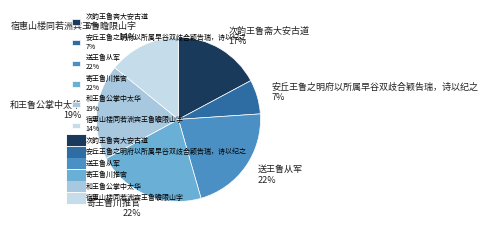

Is 次韵王鲁斋大安古道 the majority of the pie?

No